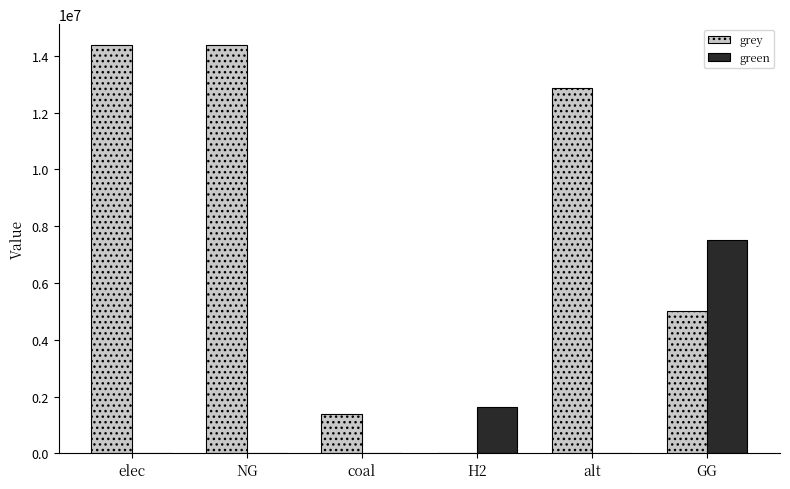

Where does the grey series first go above 12867438?

elec